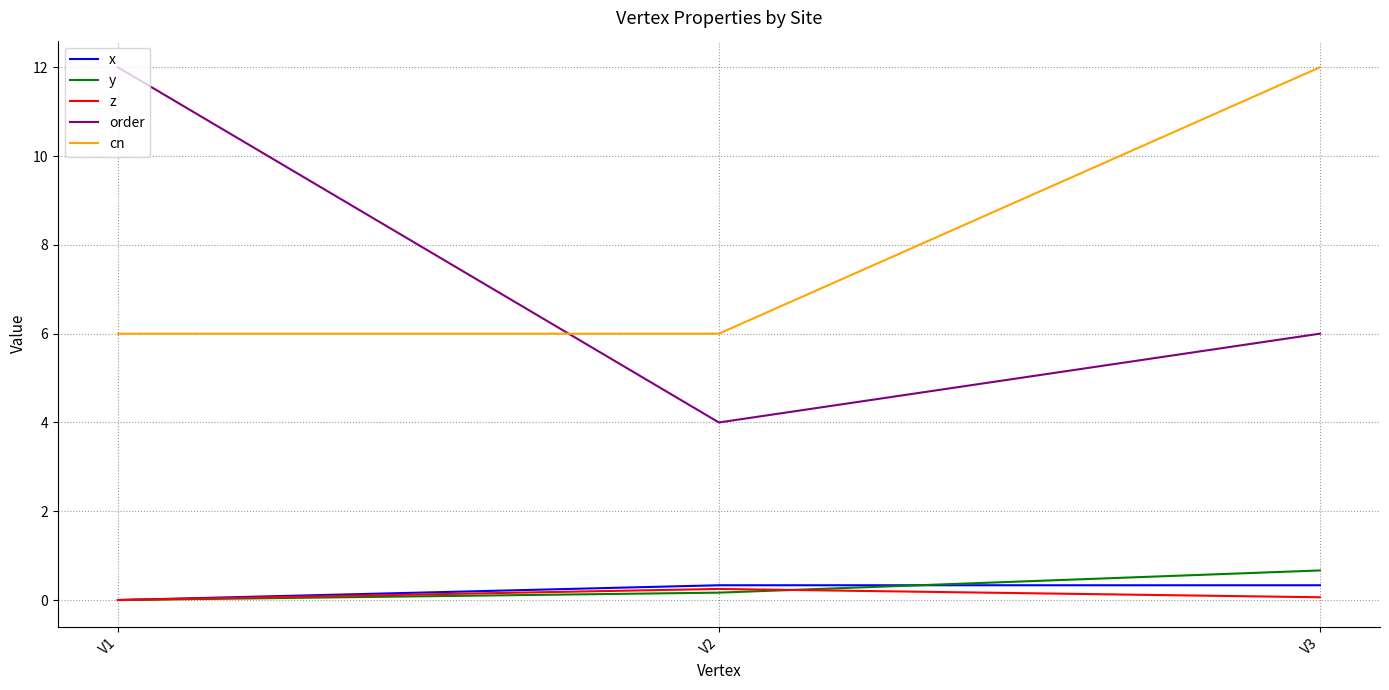

At how many categories does at least one series exceed 0?

3